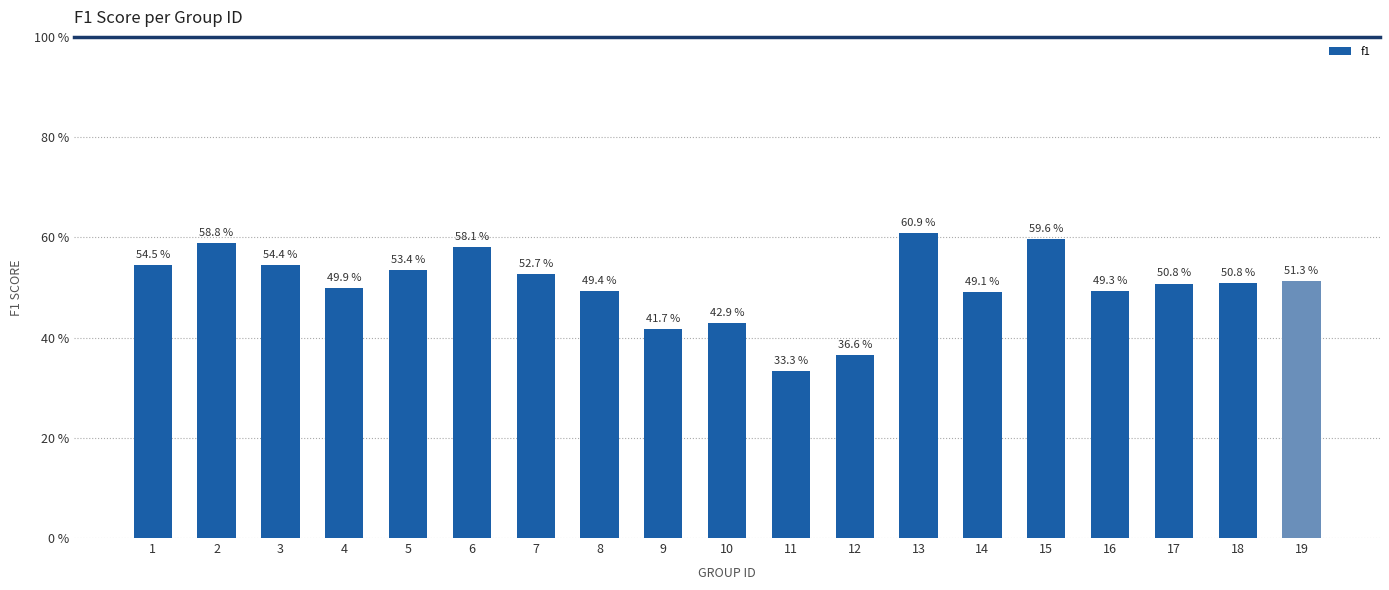

Are the bars horizontal?

No